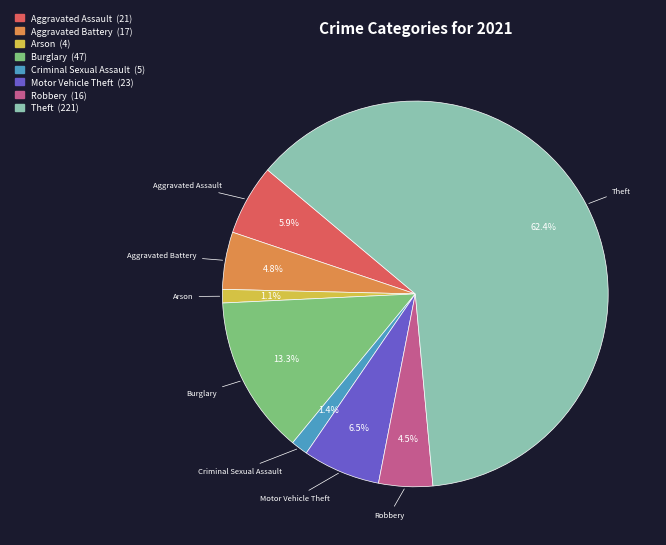

Combined, what portion of the pie is Burglary and Criminal Sexual Assault?

14.7%